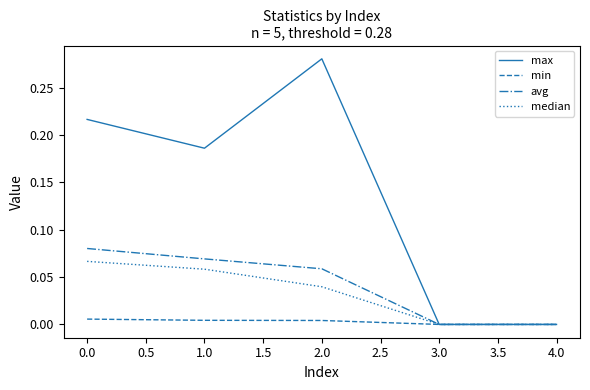

Which series has the widest spread of values?

max